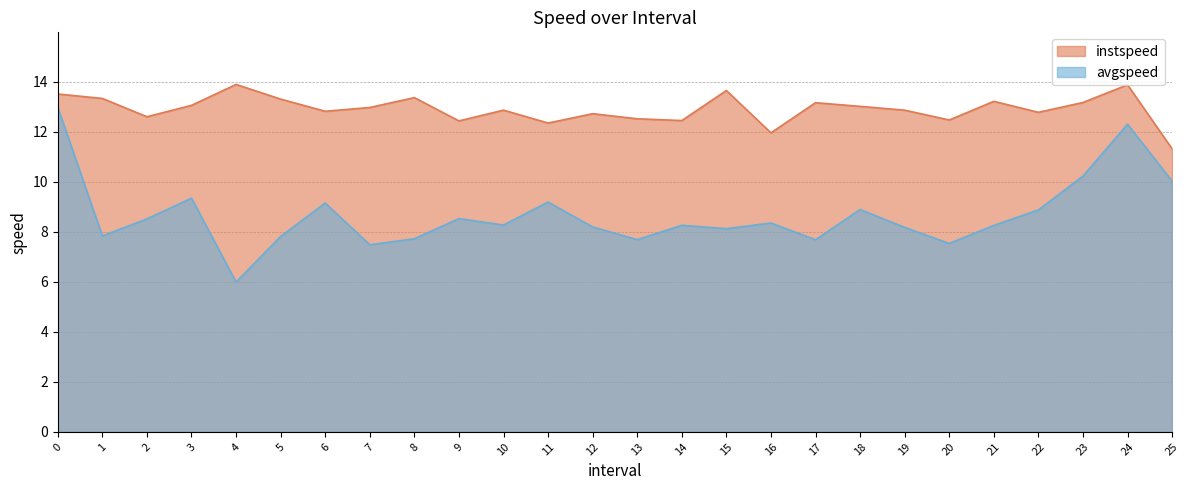

What is the approximate value of instspeed at 11?

12.4